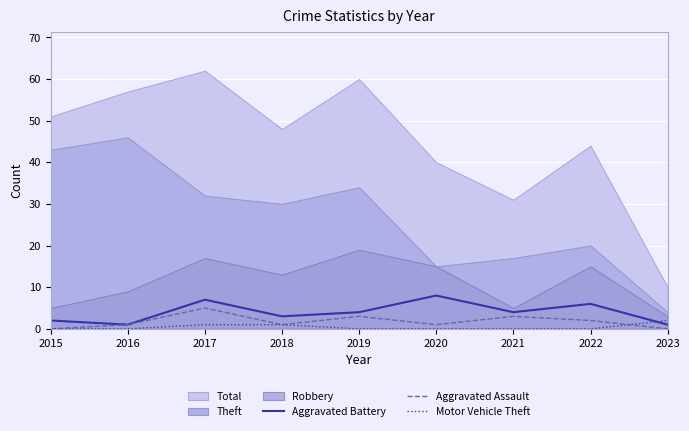

Is it true that Motor Vehicle Theft equals 0 at 2015?

True